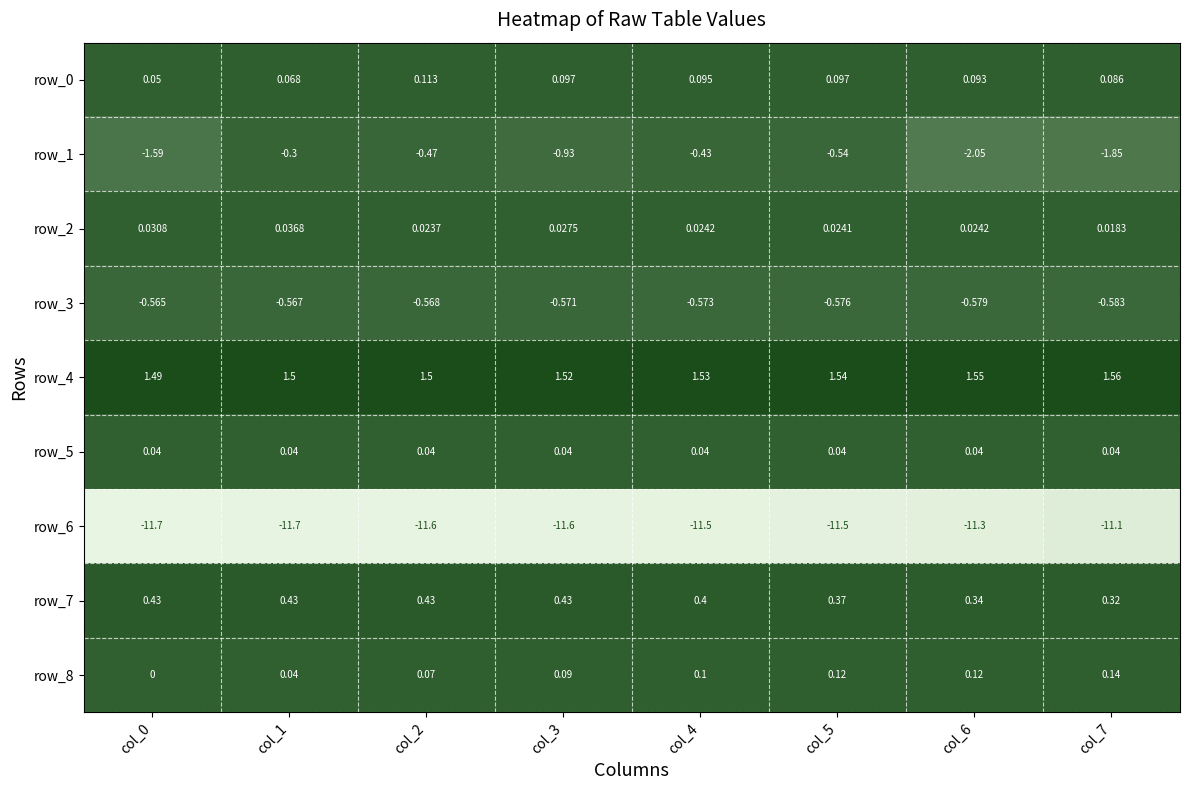

What value does the row_0 series have at col_3?

0.1